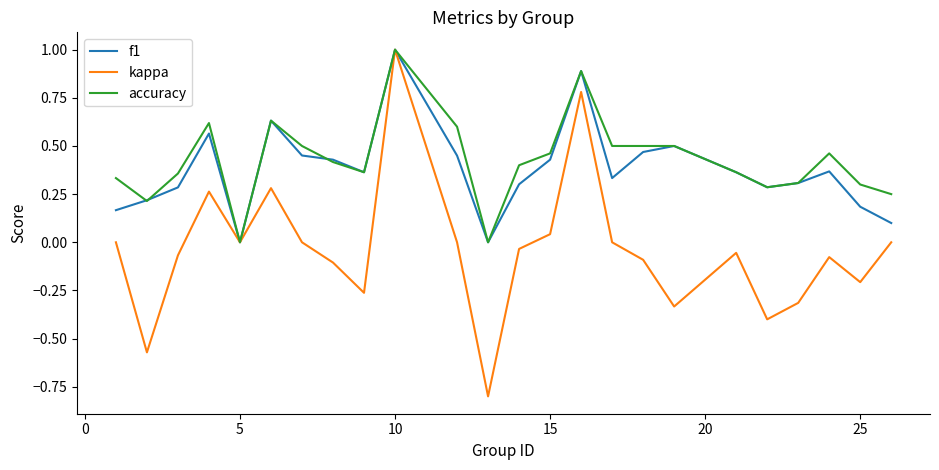

How many lines are shown in the chart?

3